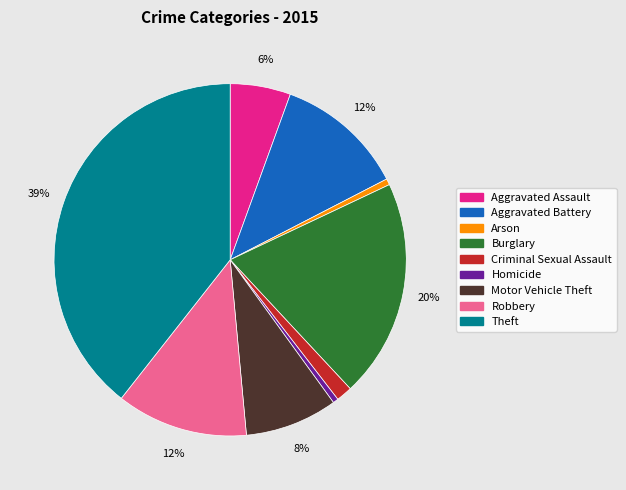

What percentage is the Arson slice, to the nearest percent?

1%